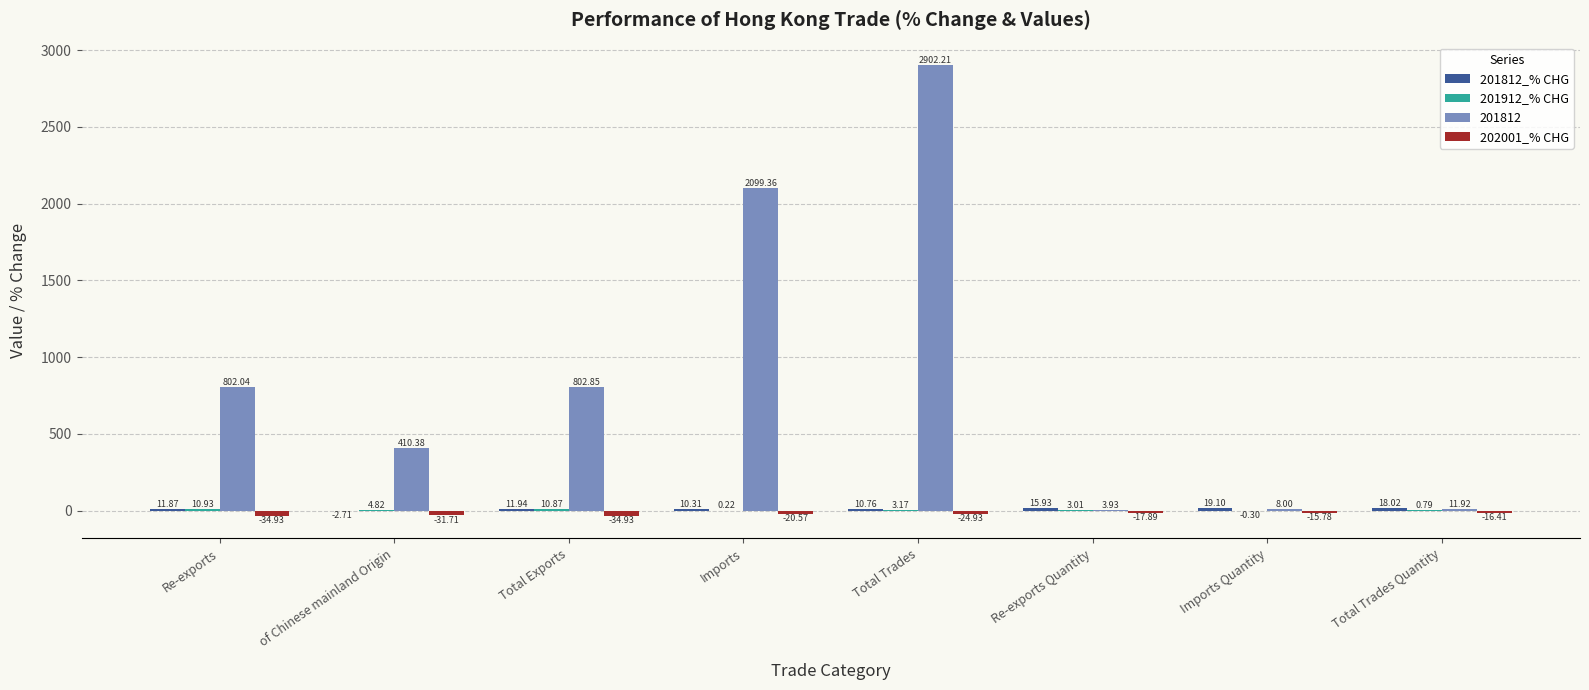

How many categories are shown in the chart?

8